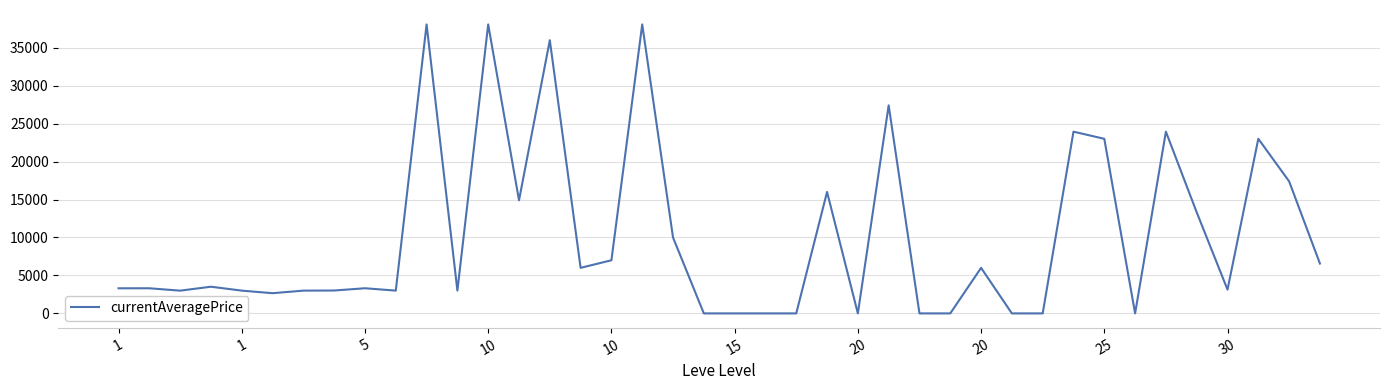

True or false: the data has more than 1 interior local peaks.

True